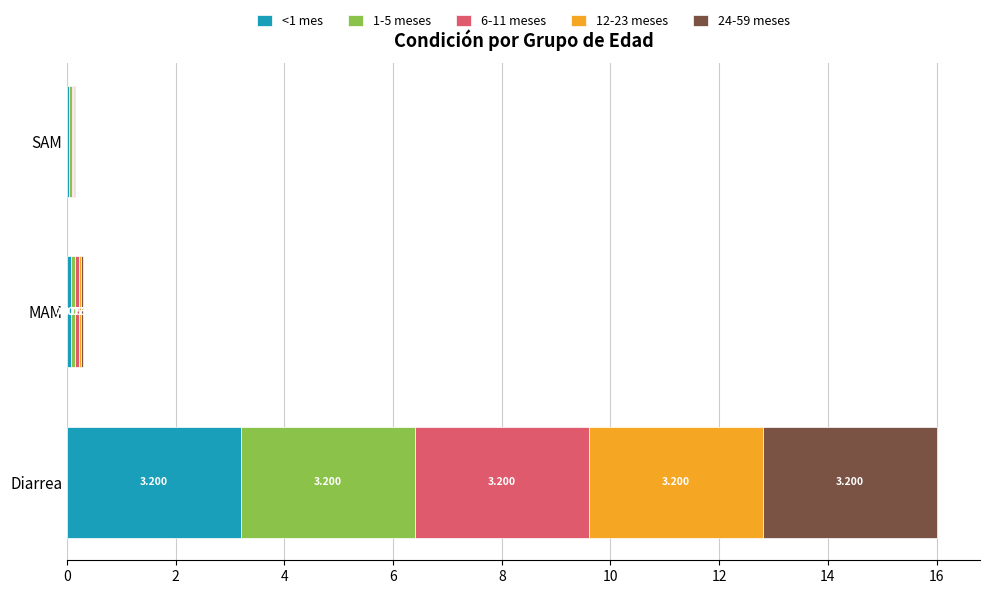

At which category is the sum across all series the highest?

Diarrea